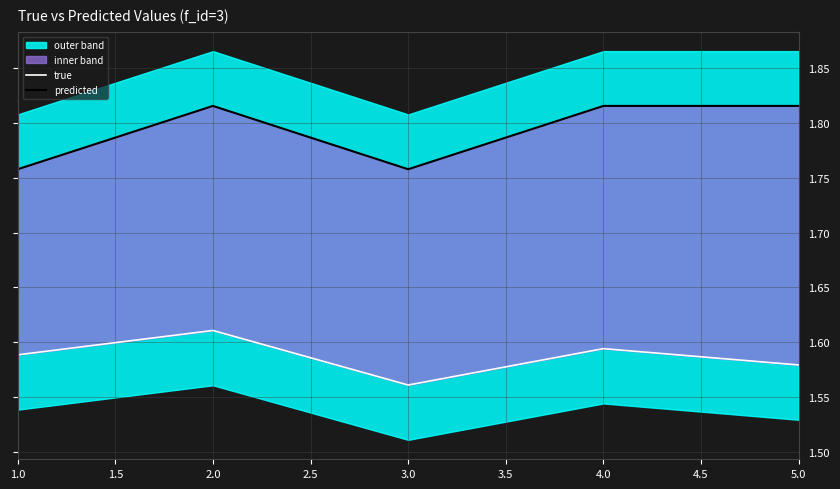

Is this an area chart (filled region under the line)?

No